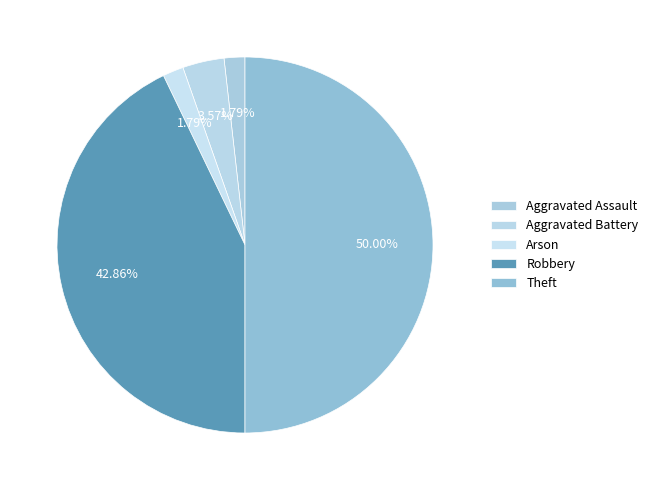

Combined, what portion of the pie is Arson and Aggravated Assault?

3.6%